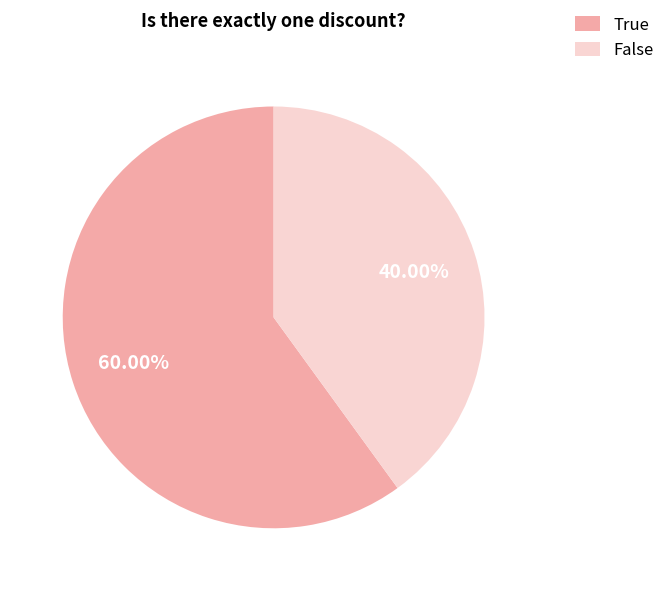

What percentage is NOT represented by False?

60.0%